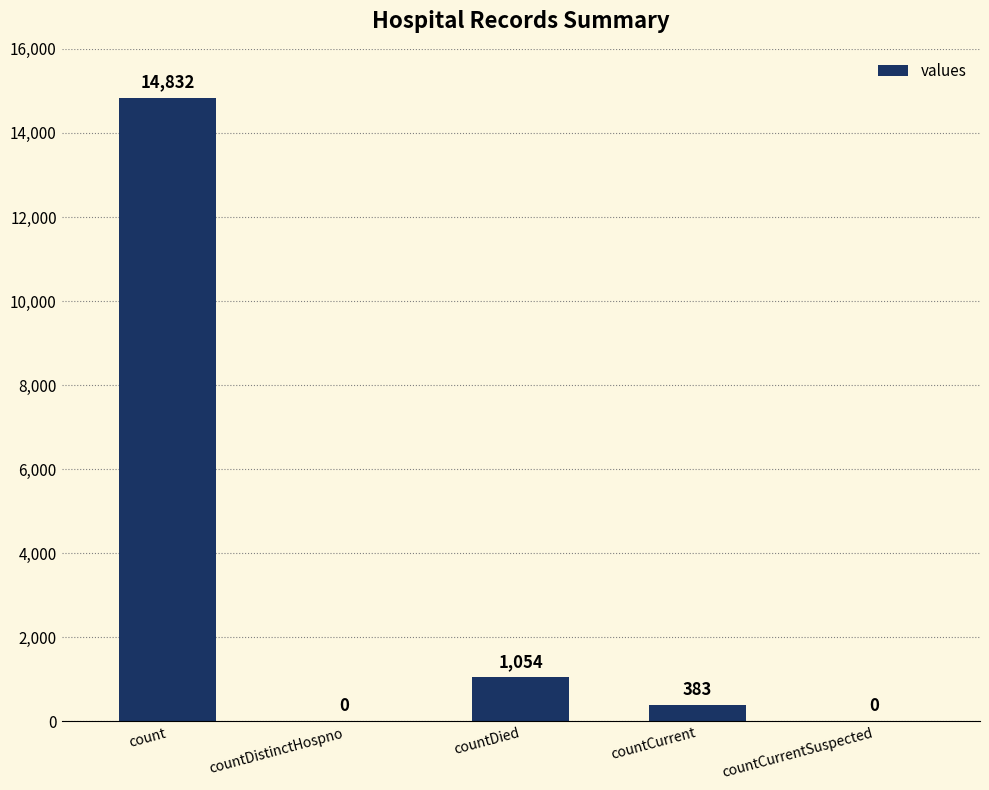

The chart shows a value of 14832 at count. True or false?

True